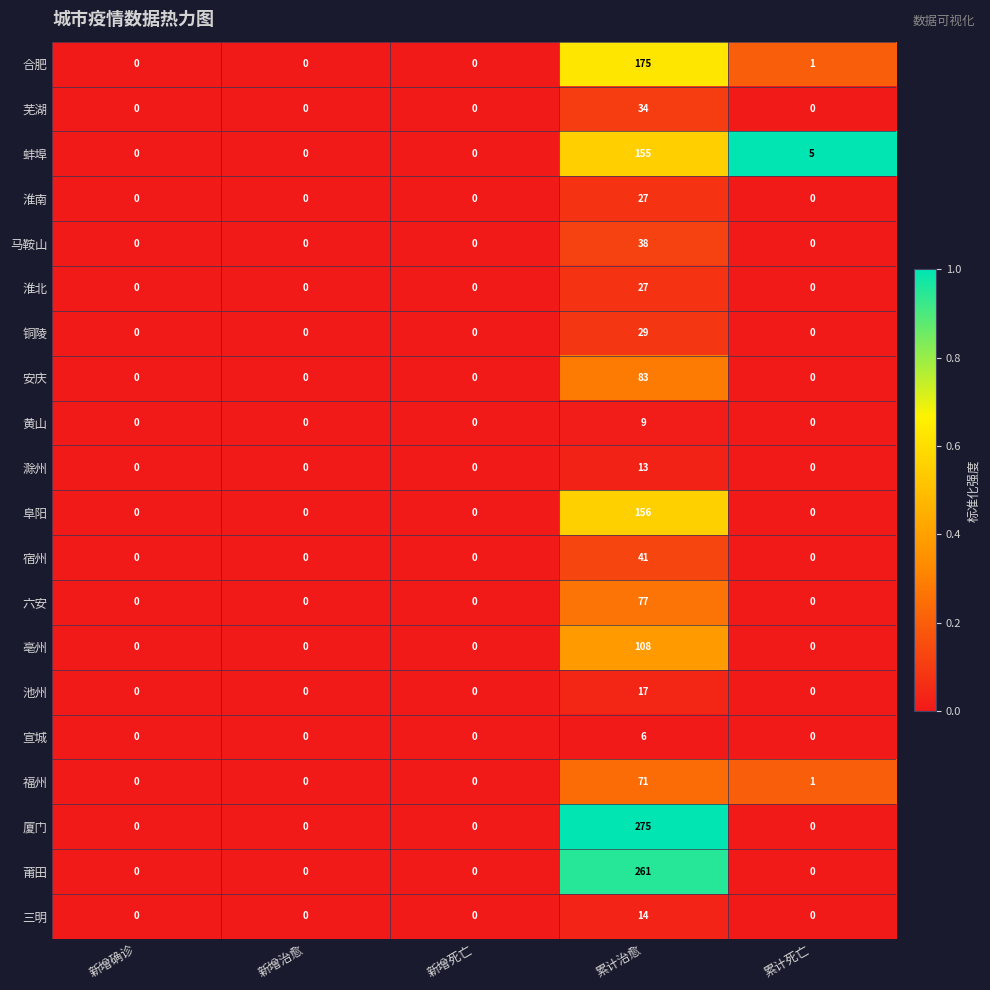

How many series are shown in this chart?

20